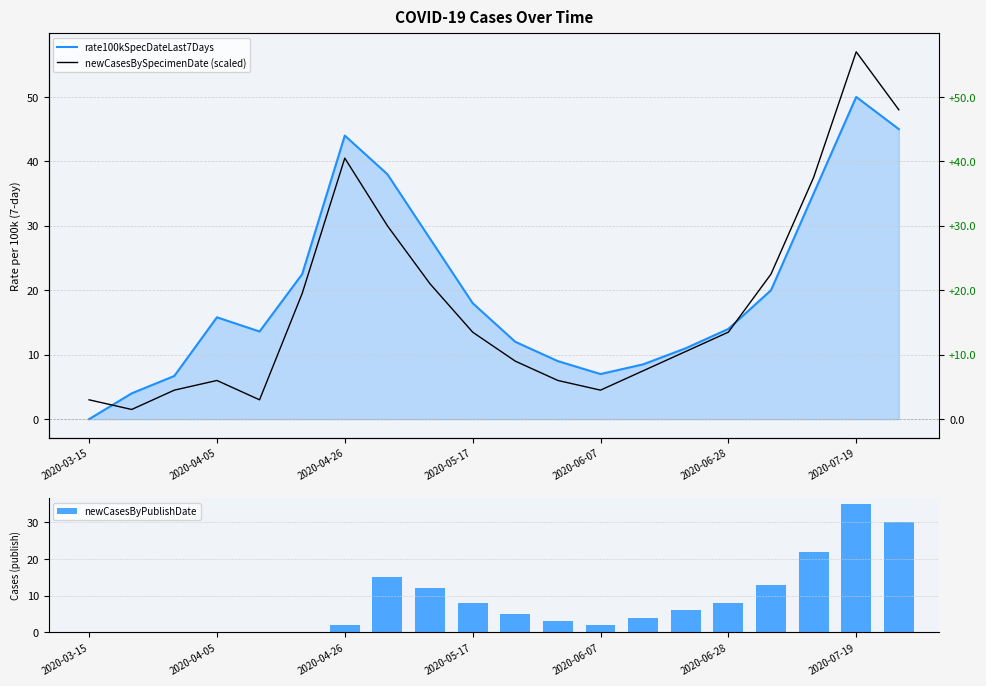

Is it true that newCasesByPublishDate equals 8 at 2020-05-17?

True